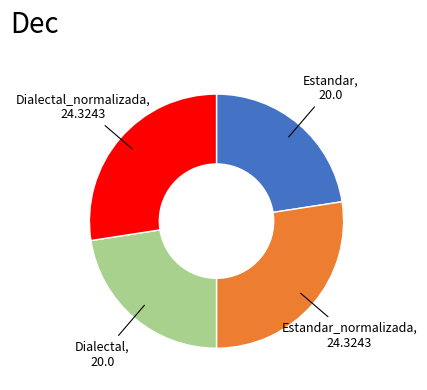

Is there a majority slice in this chart?

No